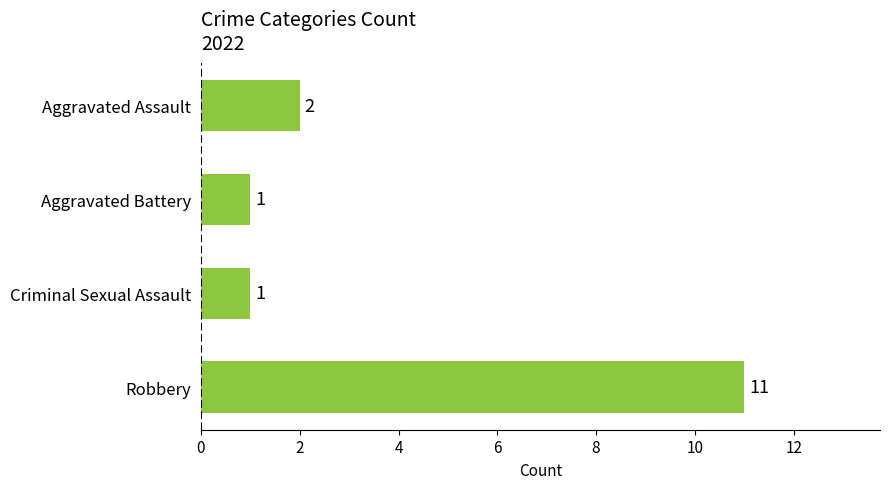

At which label is the value closest to 6?

Aggravated Assault